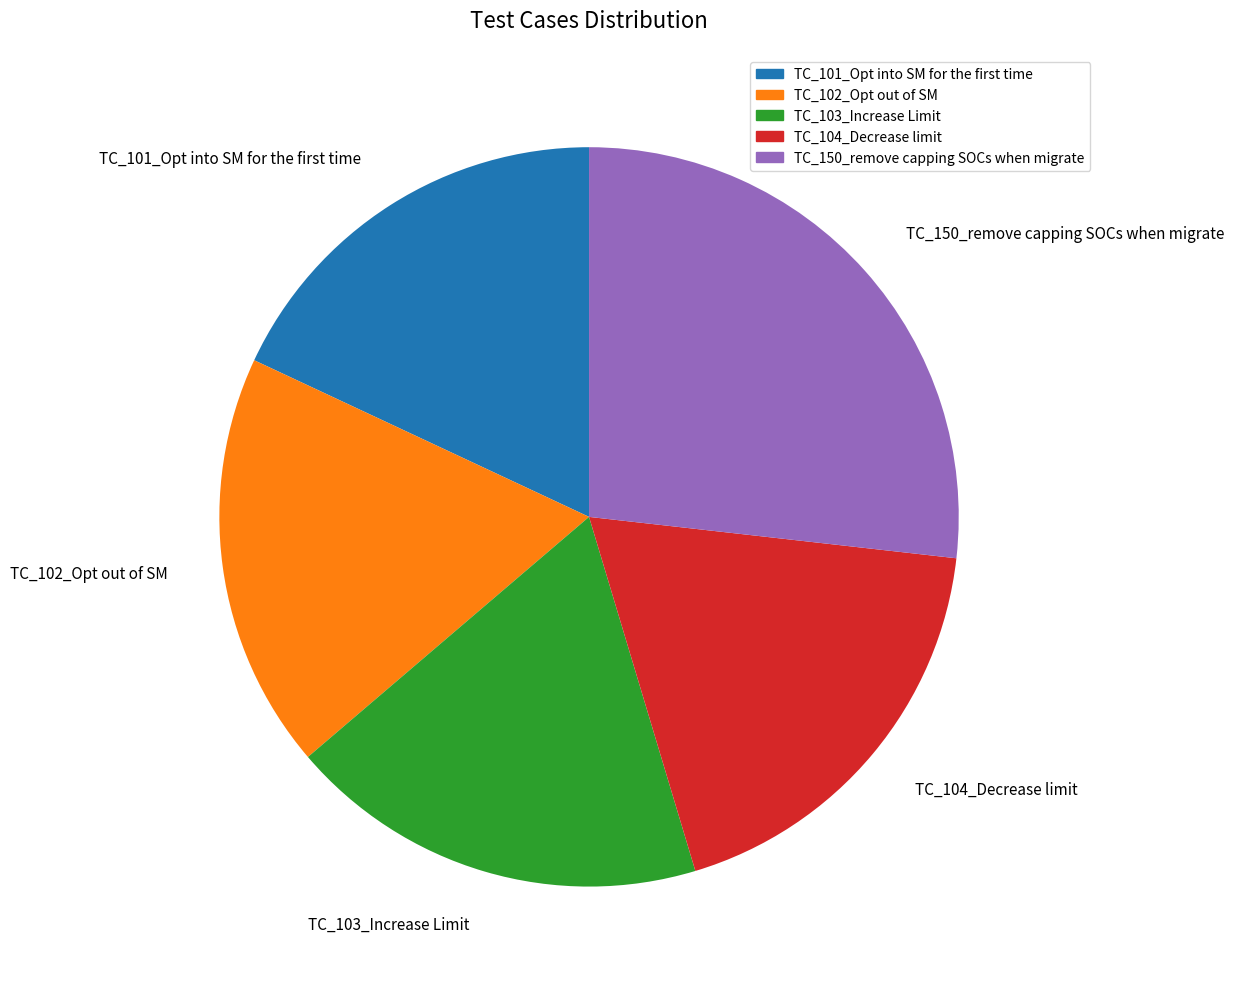

Is it true that TC_104_Decrease limit is 31% of the pie?

False